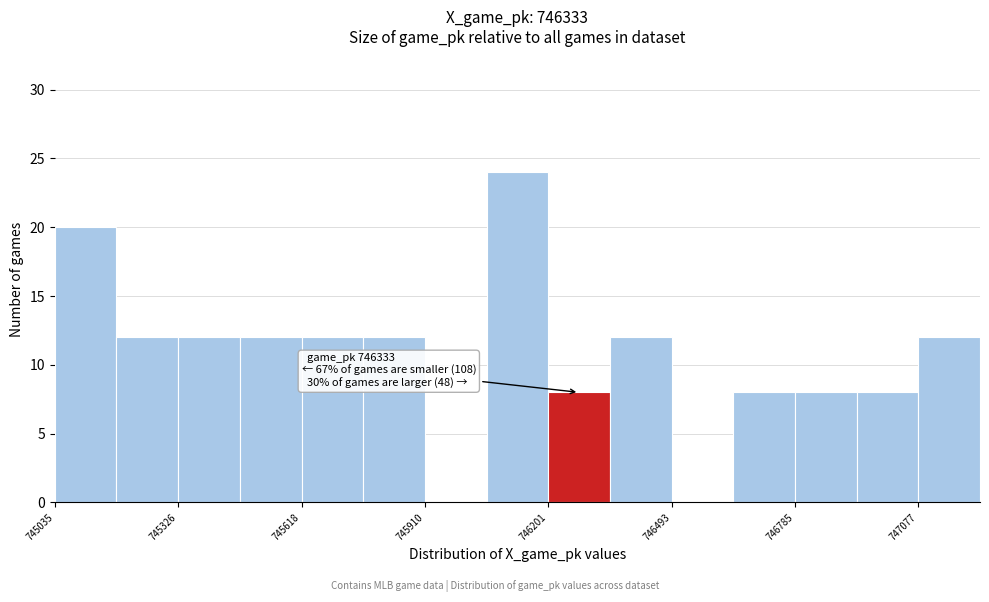

Read against the x-axis, roughly where is the centre of the tallest bar?

746150